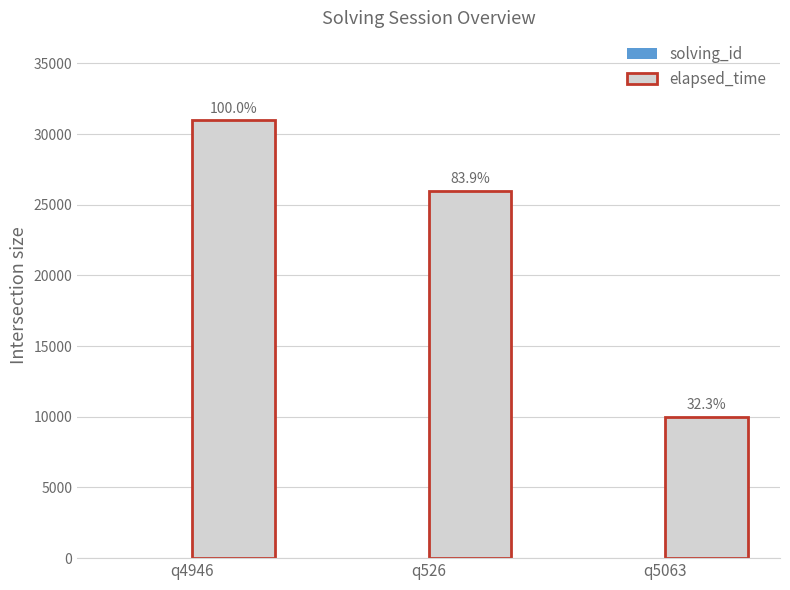

How many groups of bars are there?

3